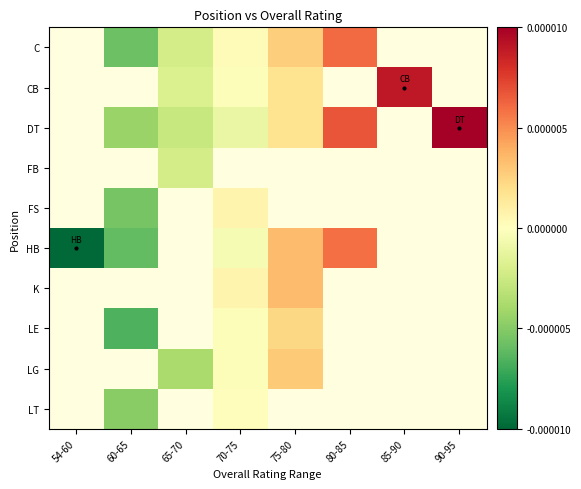

How many positive values does the C series have?

3